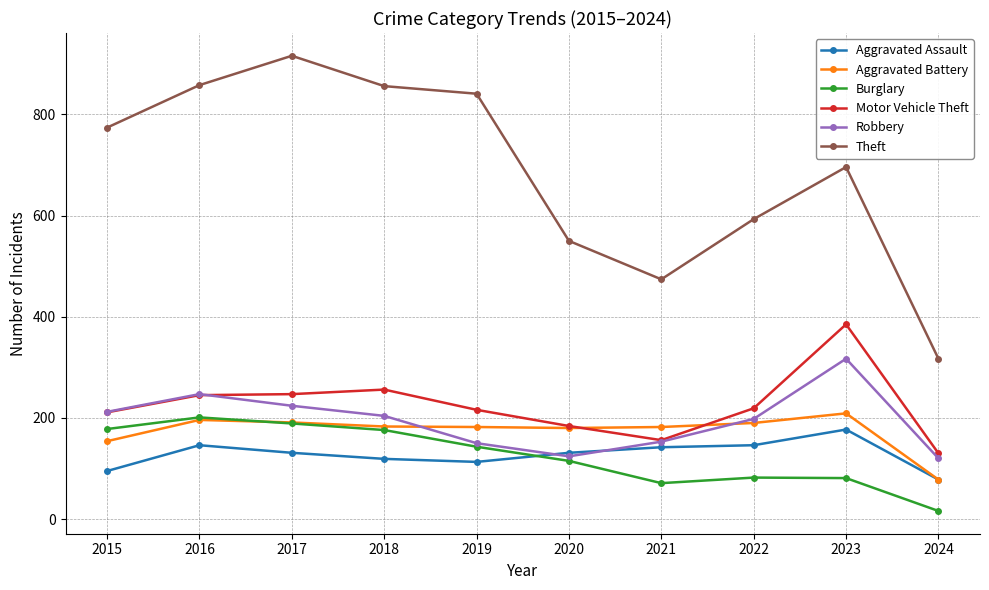

How many categories are shown in the chart?

10